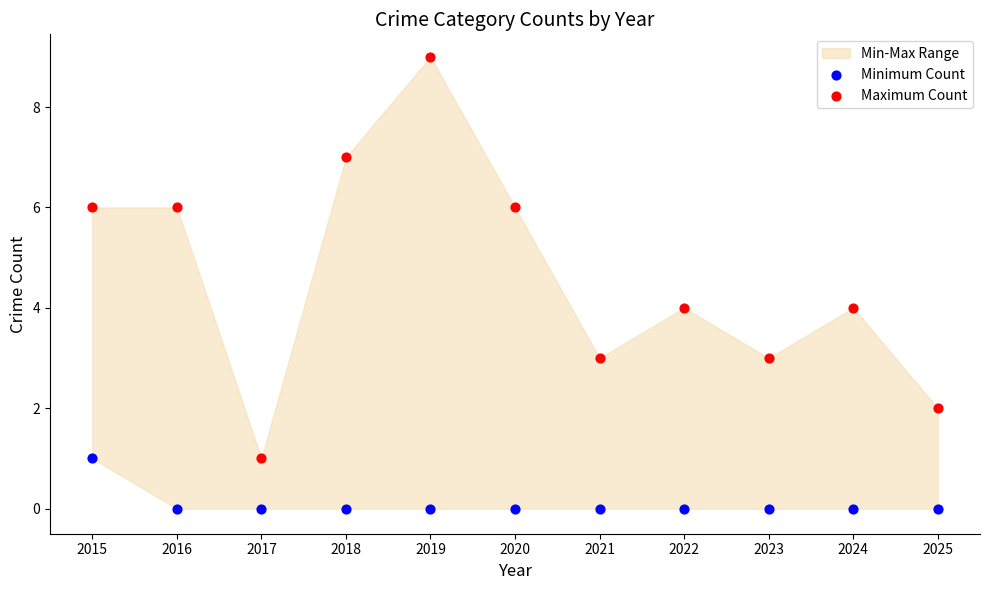

Which series reaches the maximum Y coordinate?

Maximum Count